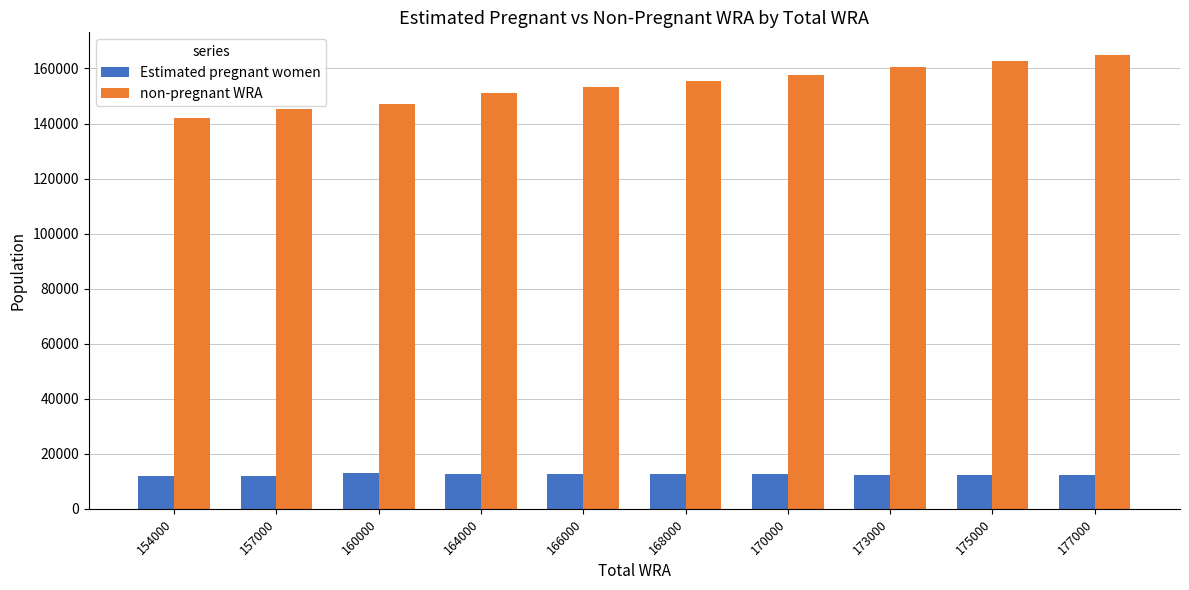

How many bars are there in total?

20